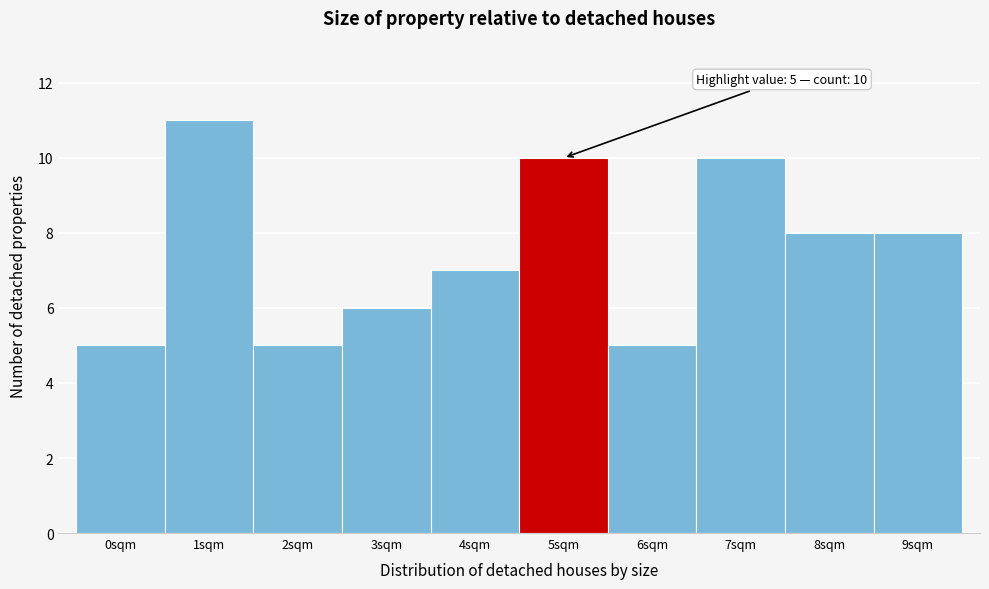

Over which range of the x-axis is the bar tallest?

0.5 to 1.5